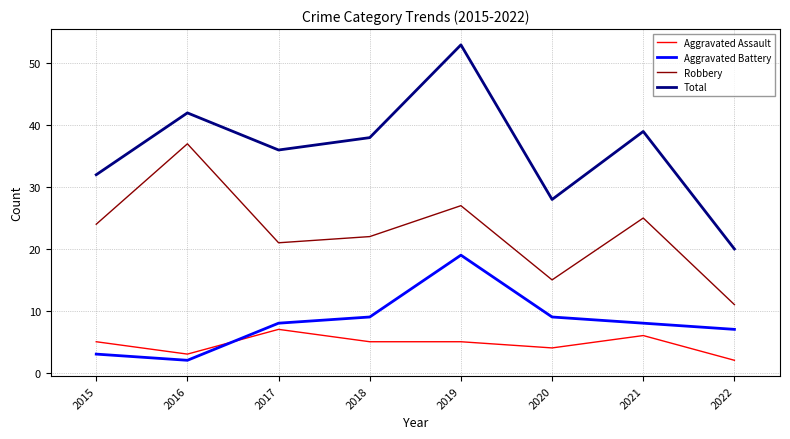

True or false: Aggravated Assault and Total intersect in this chart.

False